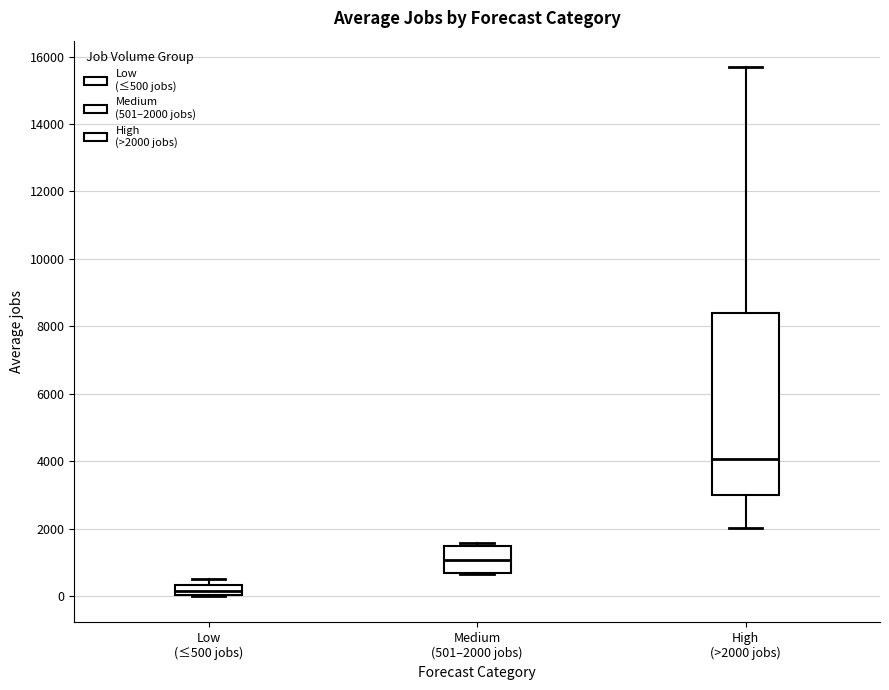

Where is the lower edge of the box for High (>2000 jobs) on the y-axis? The values are not printed on the chart, so give them approximately, as read against the axis.

3000